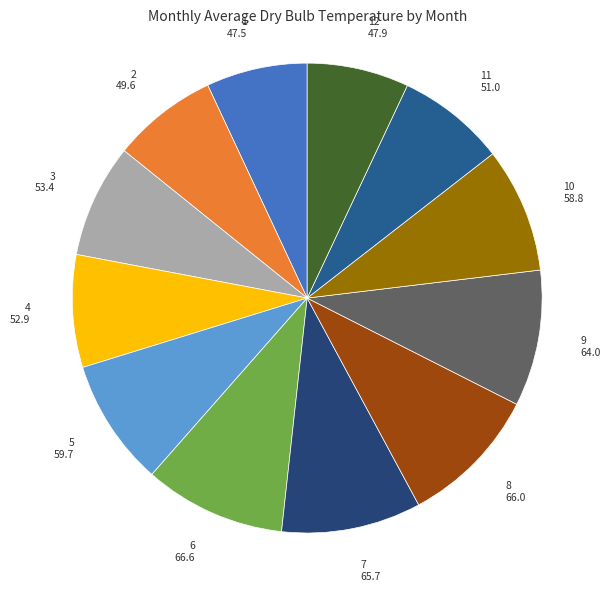

True or false: 1 accounts for 20% of the total.

False